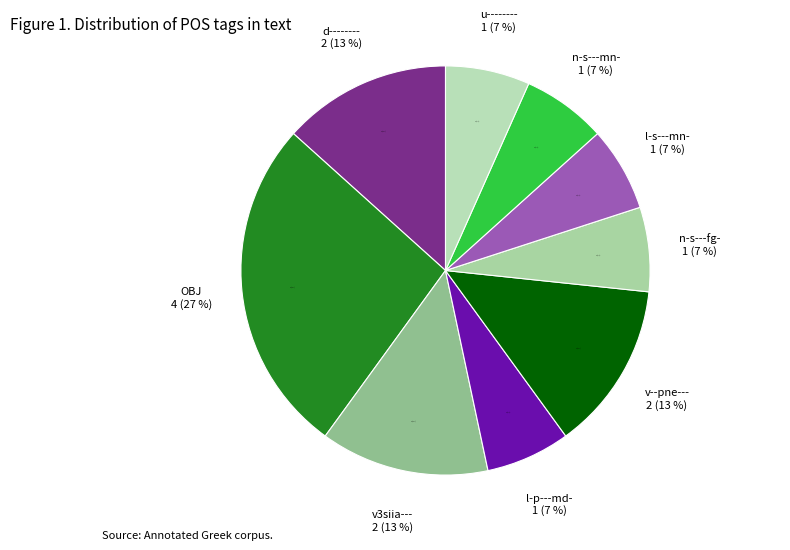

Count the number of slices in the pie.

9